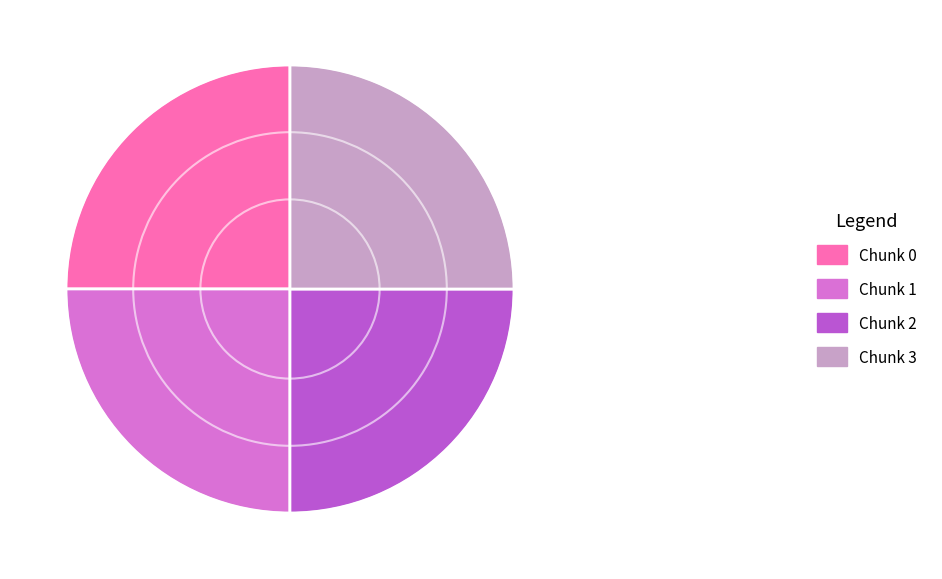

Approximately how many times larger is the value at Chunk 3 compared to Chunk 0?

1.0